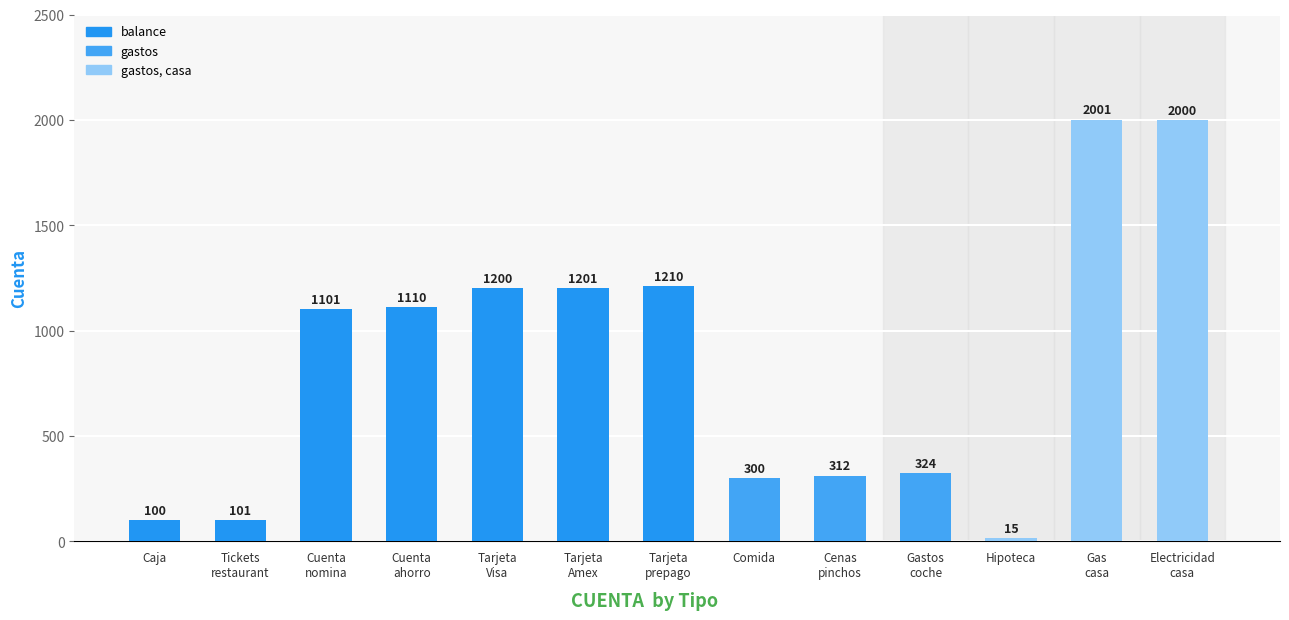

What is the sum of all values?

10975